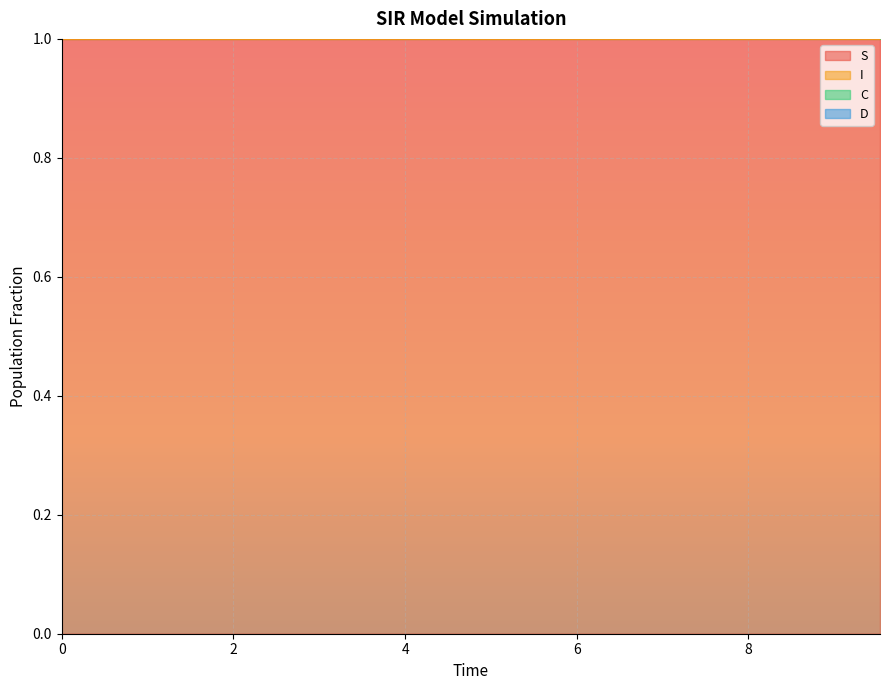

True or false: I and S intersect in this chart.

False